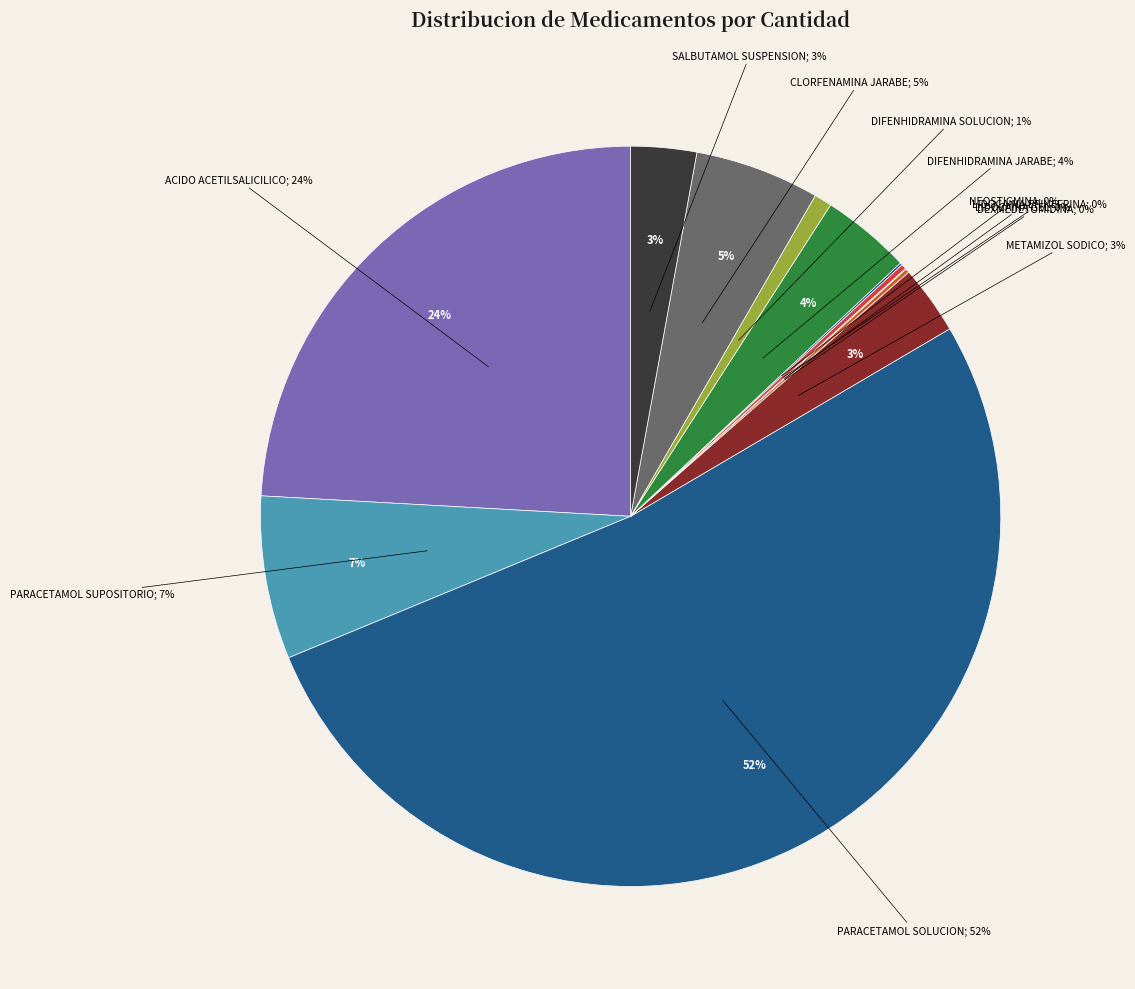

Which has a higher value, ACIDO ACETILSALICILICO or PARACETAMOL SUPOSITORIO?

ACIDO ACETILSALICILICO